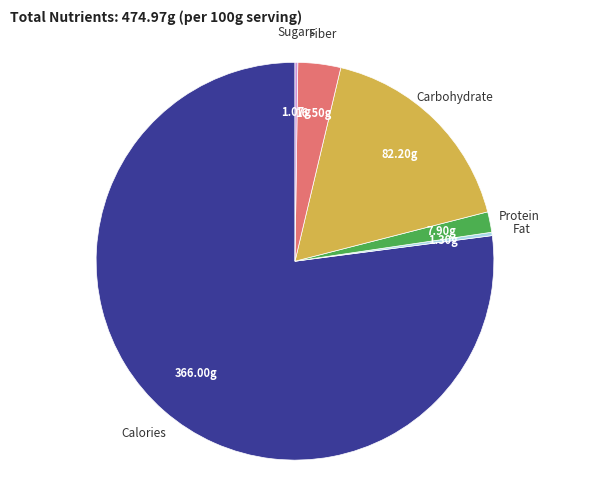

Does any single category account for the majority?

Yes